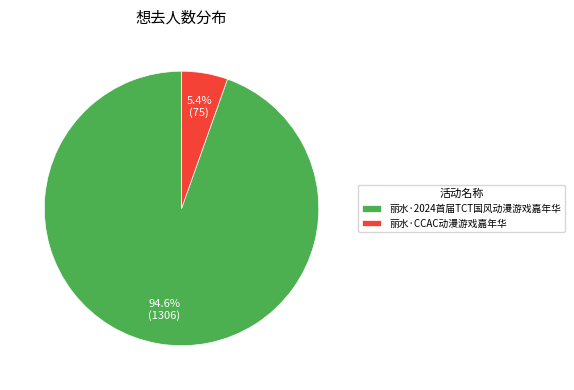

What percentage is NOT represented by 丽水·CCAC动漫游戏嘉年华?

94.6%